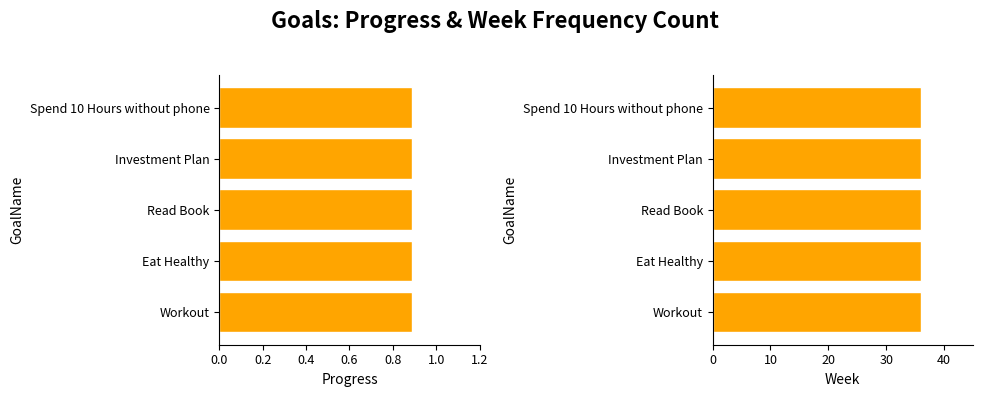

Reading left to right, list all the values displayed in this chart.

Progress: G2=0.9	G3=0.9	G4=0.9	G5=0.9	G6=0.9
Week: G2=36.0	G3=36.0	G4=36.0	G5=36.0	G6=36.0